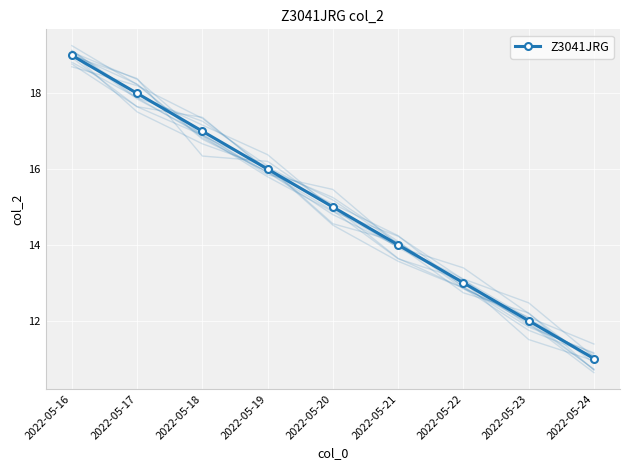

Reading right to left, extract all data points from this chart.

2022-05-24=11	2022-05-23=12	2022-05-22=13	2022-05-21=14	2022-05-20=15	2022-05-19=16	2022-05-18=17	2022-05-17=18	2022-05-16=19